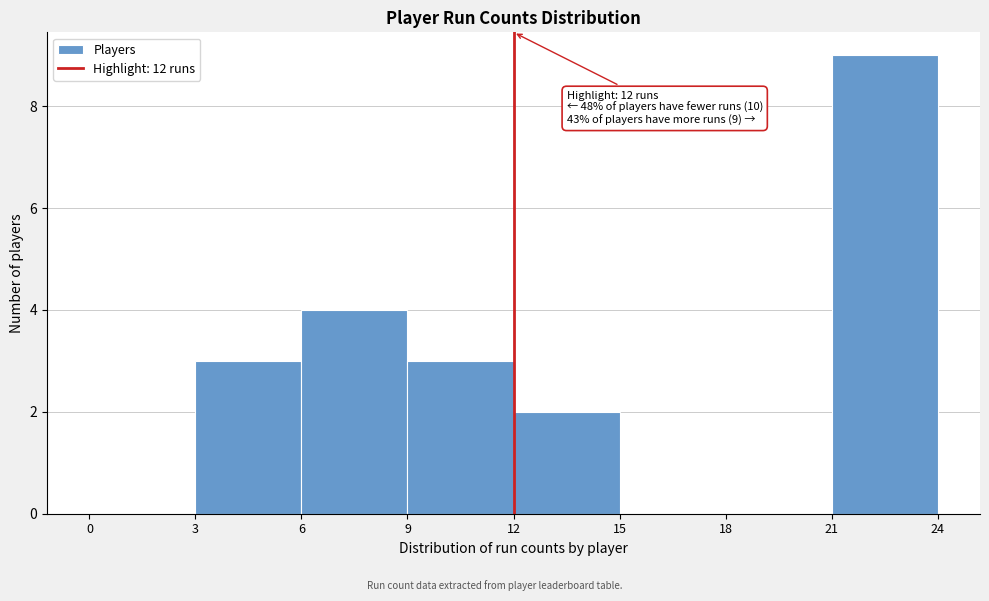

Which range on the x-axis has the tallest bar?

21 to 24